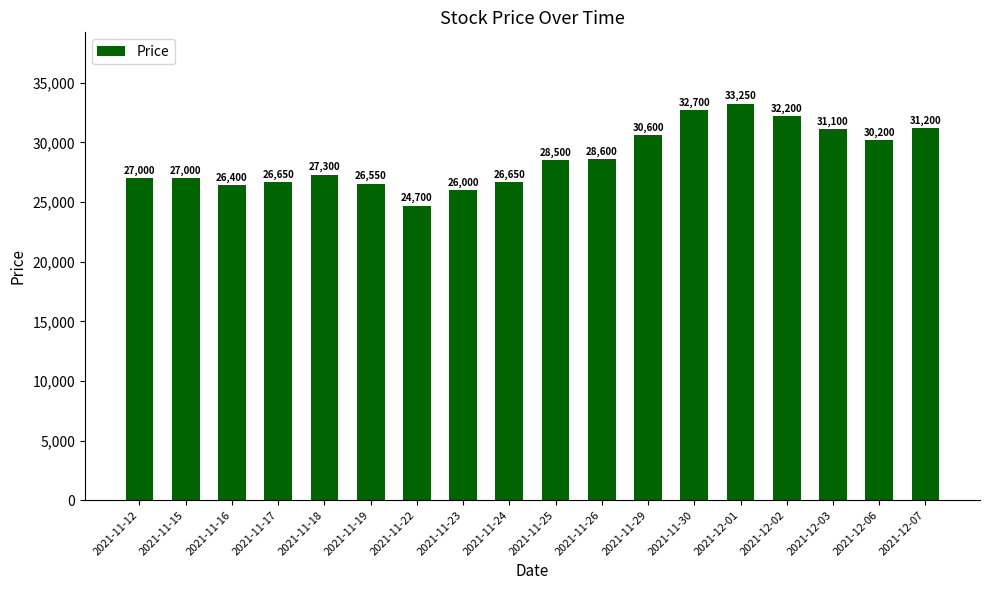

How many data points does each series have?

18